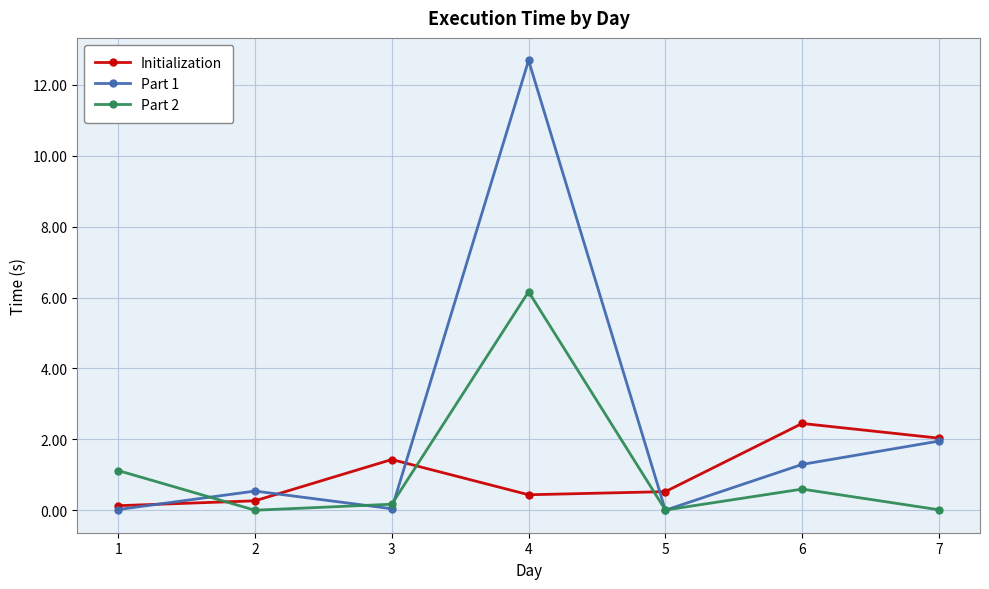

Read the Initialization value at 2.

0.3